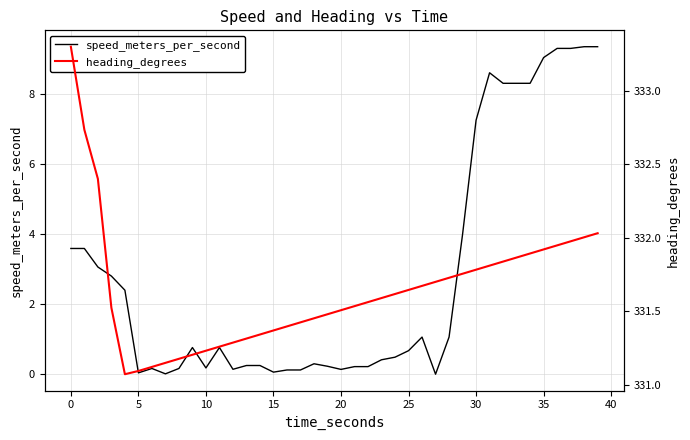

What is the value of the heading_degrees point at the 11th from the left?

331.2